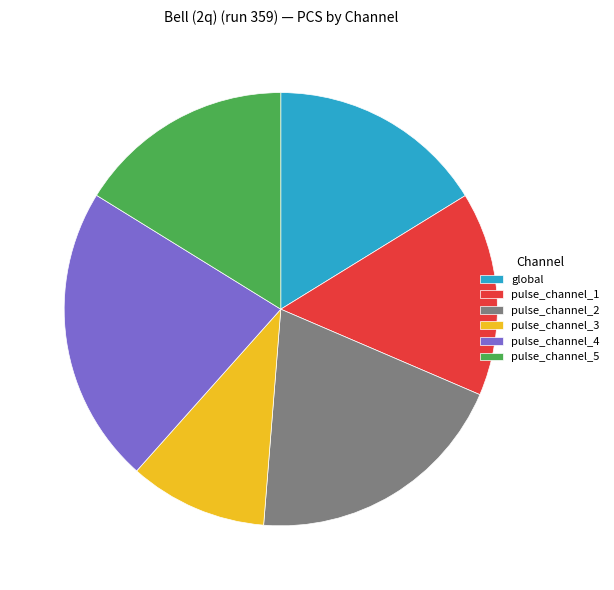

Combined, do pulse_channel_3 and pulse_channel_1 account for over 50%?

No